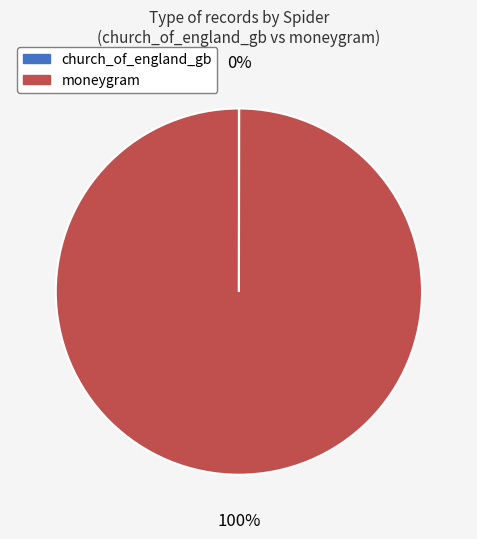

To the nearest percent, what is the difference between the largest and smallest slice percentages?

100%